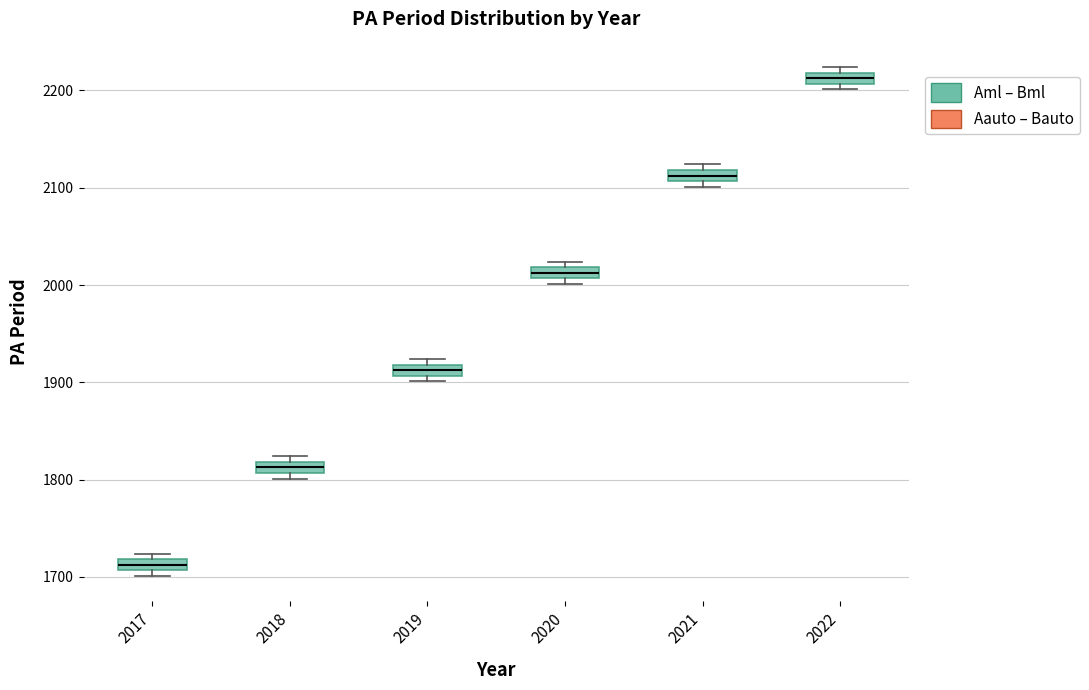

Where is the upper edge of the box at x = 2018 on the y-axis? The values are not printed on the chart, so give them approximately, as read against the axis.

1820